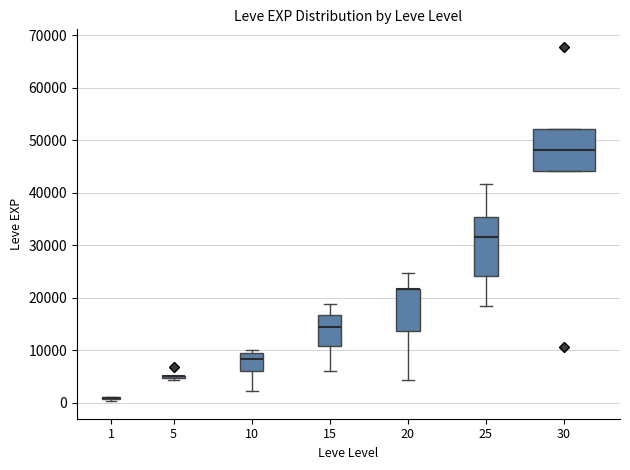

Reading left to right, read every box against the y-axis: the position of its median line, the range the box covers, and the ends of its whiskers. The values are not printed on the chart, so give them approximately, as read against the axis.

1: box collapsed to a line at 1000, whiskers 0 to 1000
5: box collapsed to a line at 5000, whiskers 4000 to 5000
10: median 8000, box 6000 to 10000, whiskers 2000 to 10000 (just above the box's upper edge)
15: median 15000, box 11000 to 17000, whiskers 6000 to 19000
20: median 22000 (drawn on the box's upper edge), box 14000 to 22000, whiskers 4000 to 25000
25: median 32000, box 24000 to 35000, whiskers 18000 to 42000
30: median 48000, box 44000 to 52000, whiskers 44000 to 52000